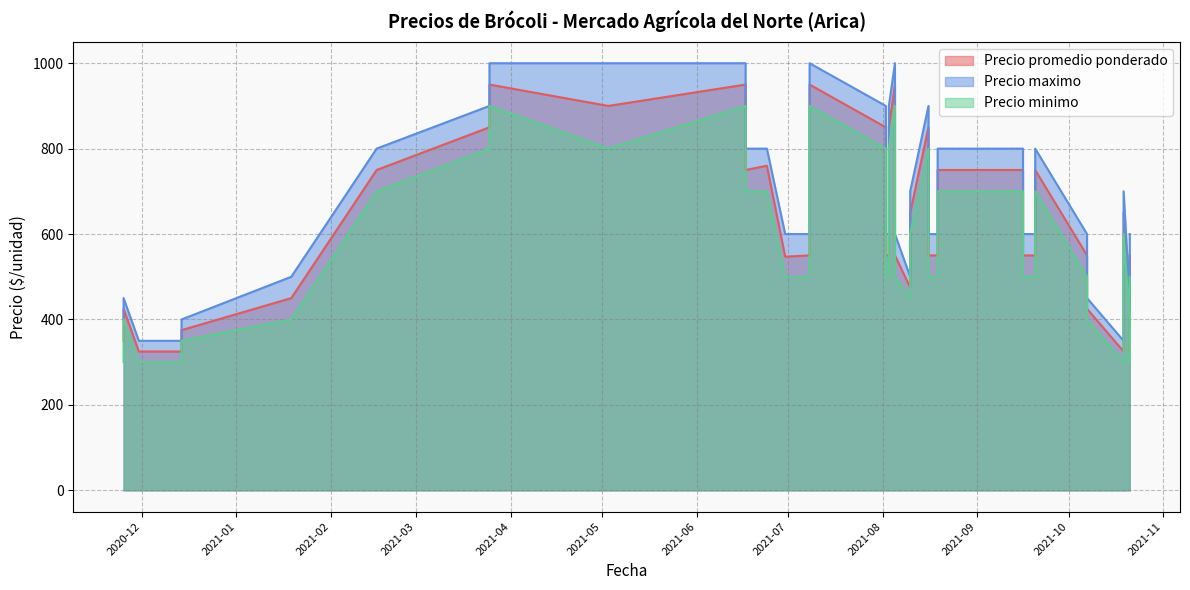

At 2021-01-19, list the series in order from largest to smallest.

Precio maximo, Precio promedio ponderado, Precio minimo